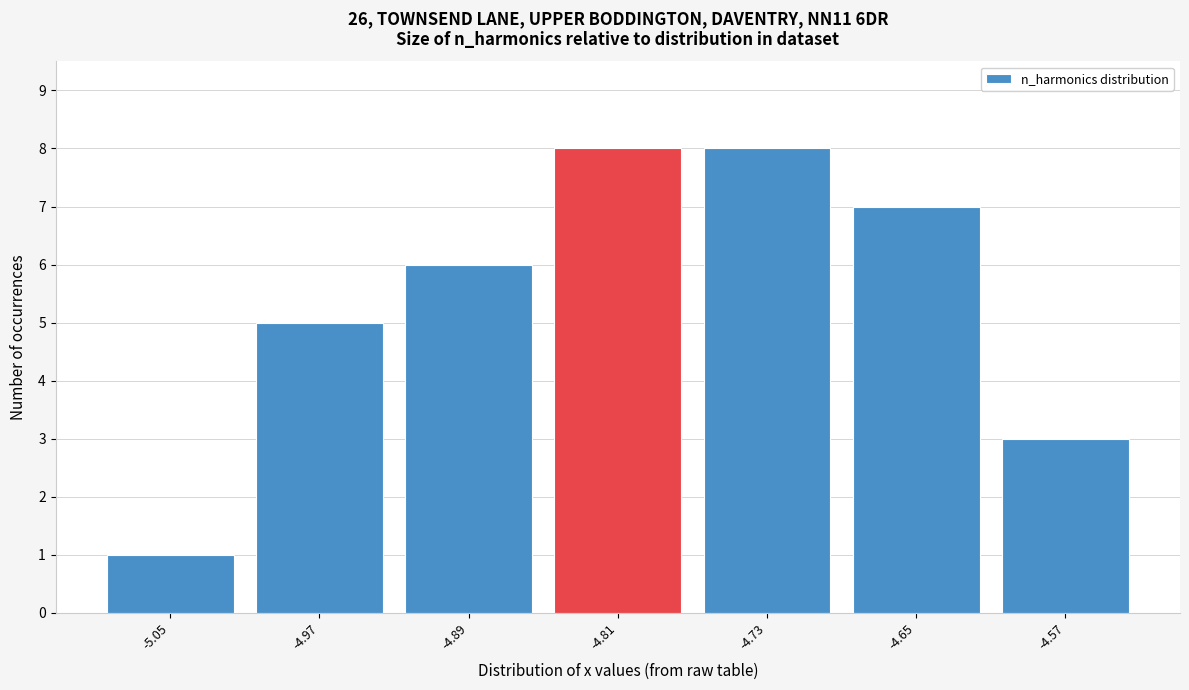

Reading right to left, extract all data points from this chart.

-4.57=3	-4.65=7	-4.73=8	-4.81=8	-4.89=6	-4.97=5	-5.05=1